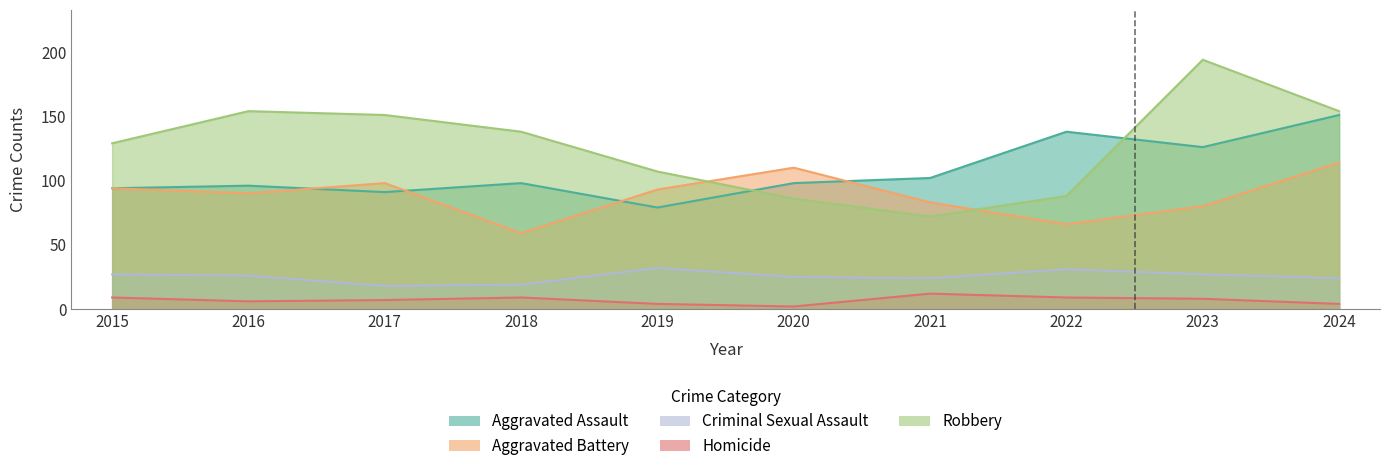

At which label does Aggravated Assault reach its peak?

2024